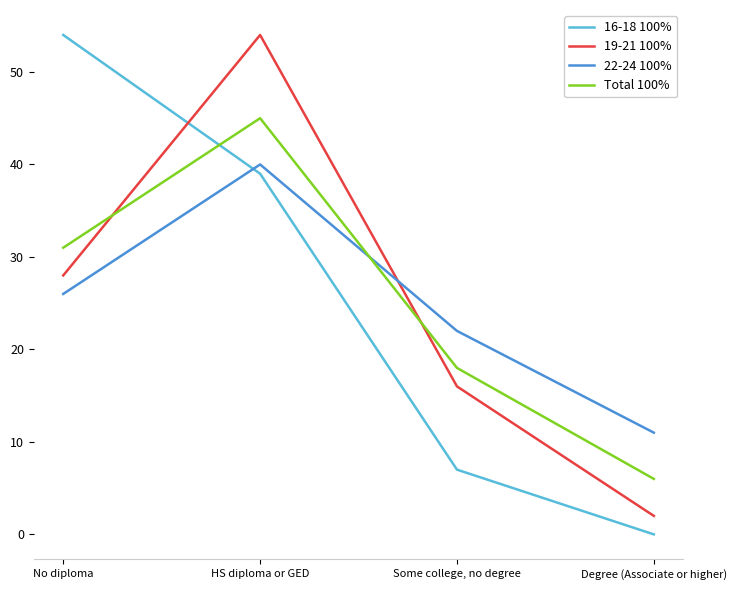

Count the number of data series in this chart.

4